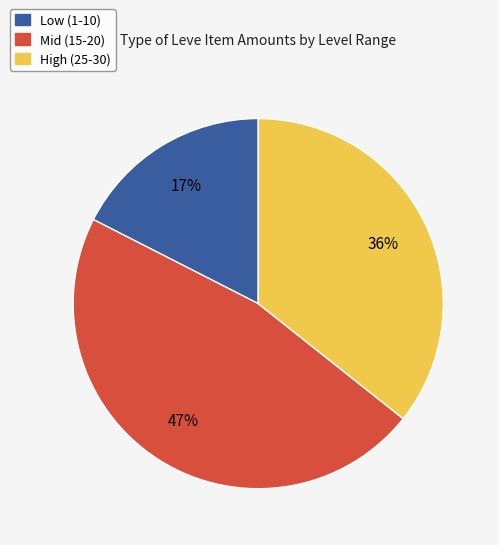

Is there any slice that represents more than half of the pie?

No